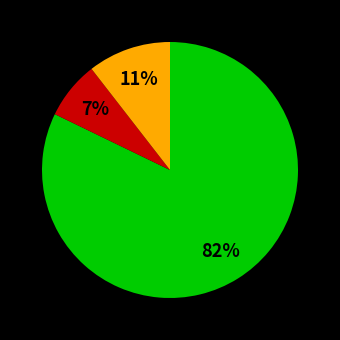

Does any single category account for the majority?

Yes